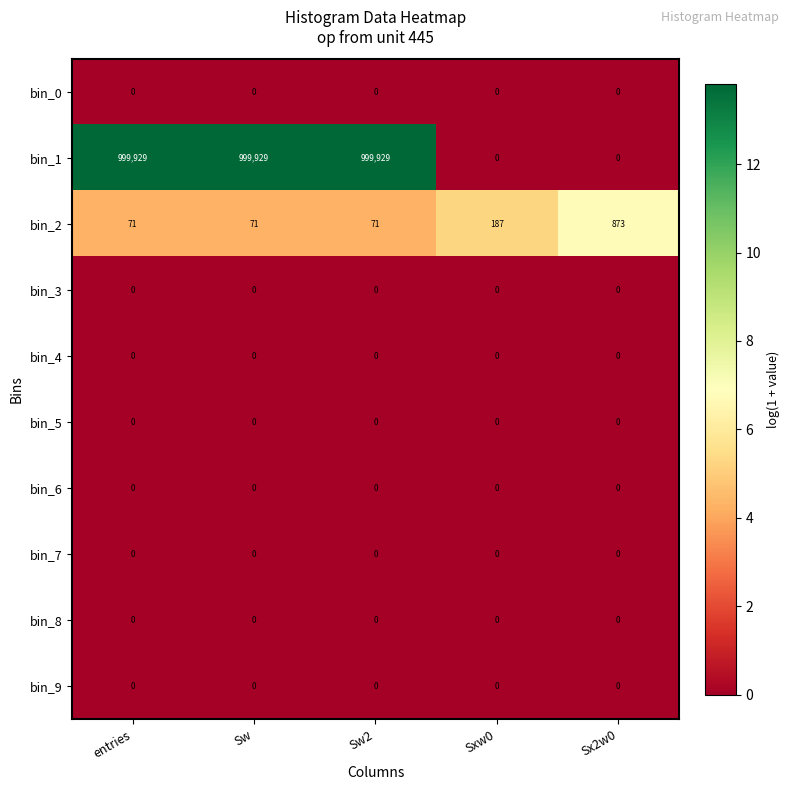

Between Sw2 and Sxw0, which series saw the biggest shift?

bin_1